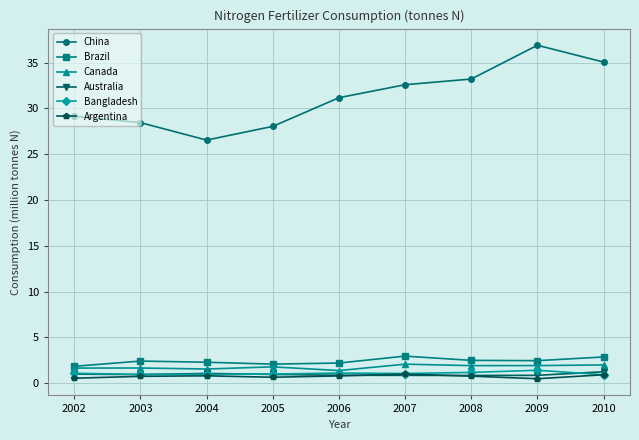

True or false: China has a value of 10.8 at 2006.

False